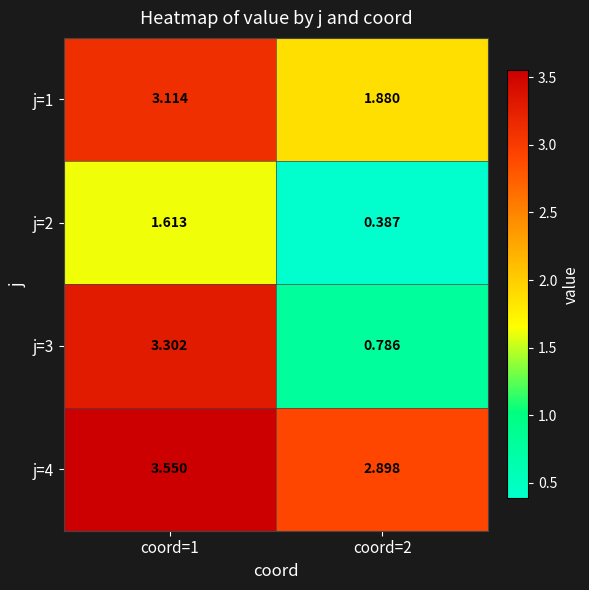

How many values in the j=3 series are below 3?

1